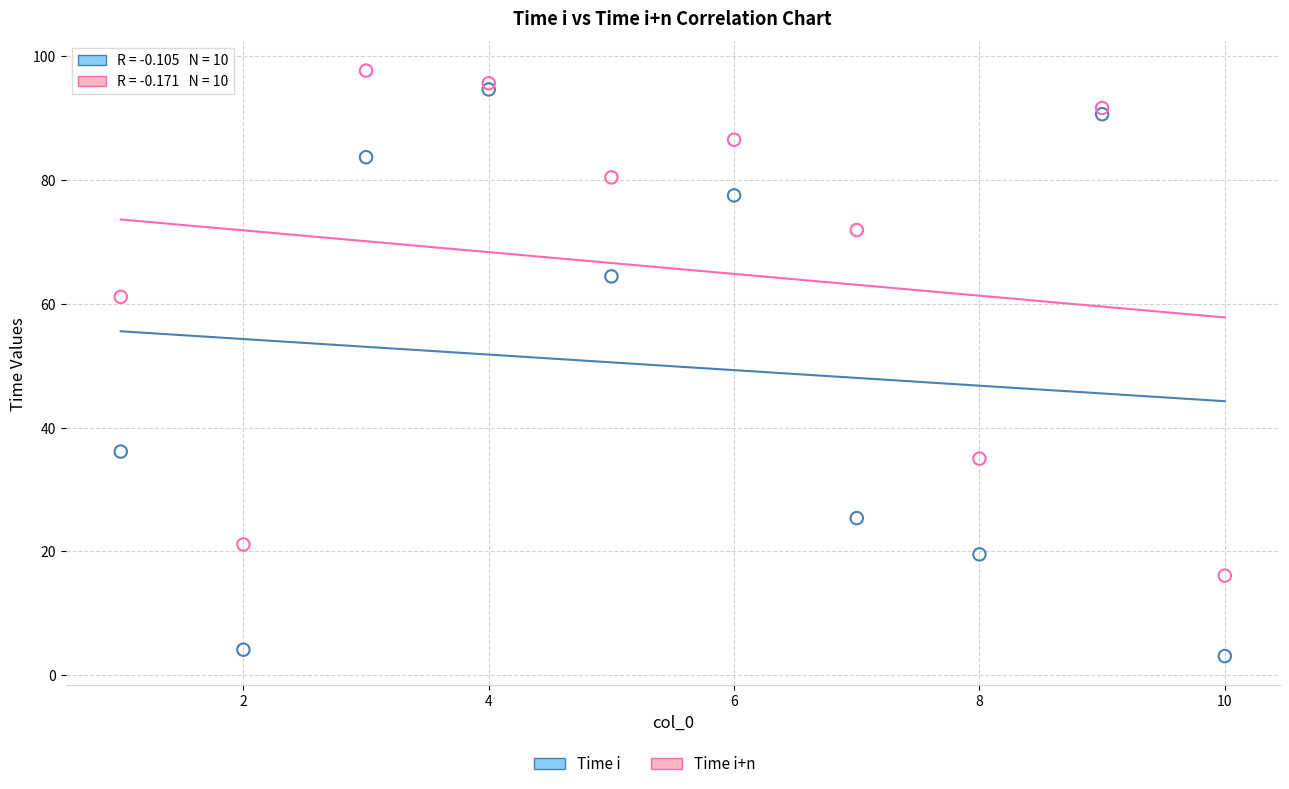

In the Time i series, what Y value is closest to 48?

36.1